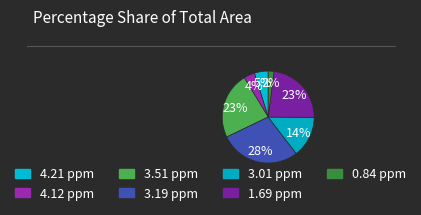

How many slices are in this pie chart?

7